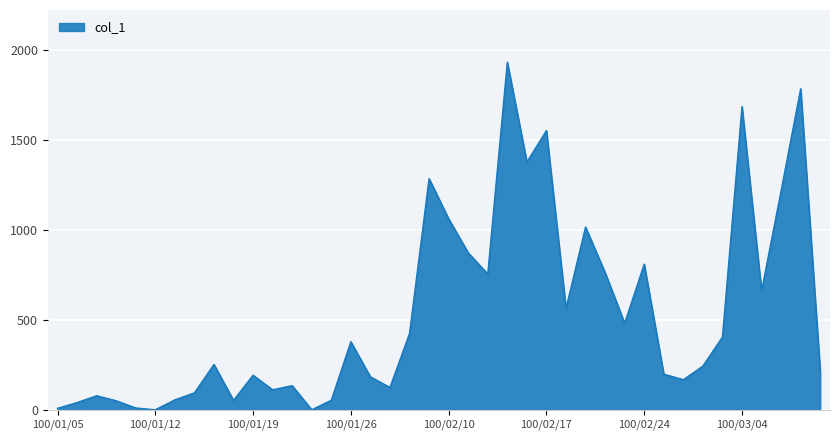

What is the difference between the maximum and minimum values?

1931